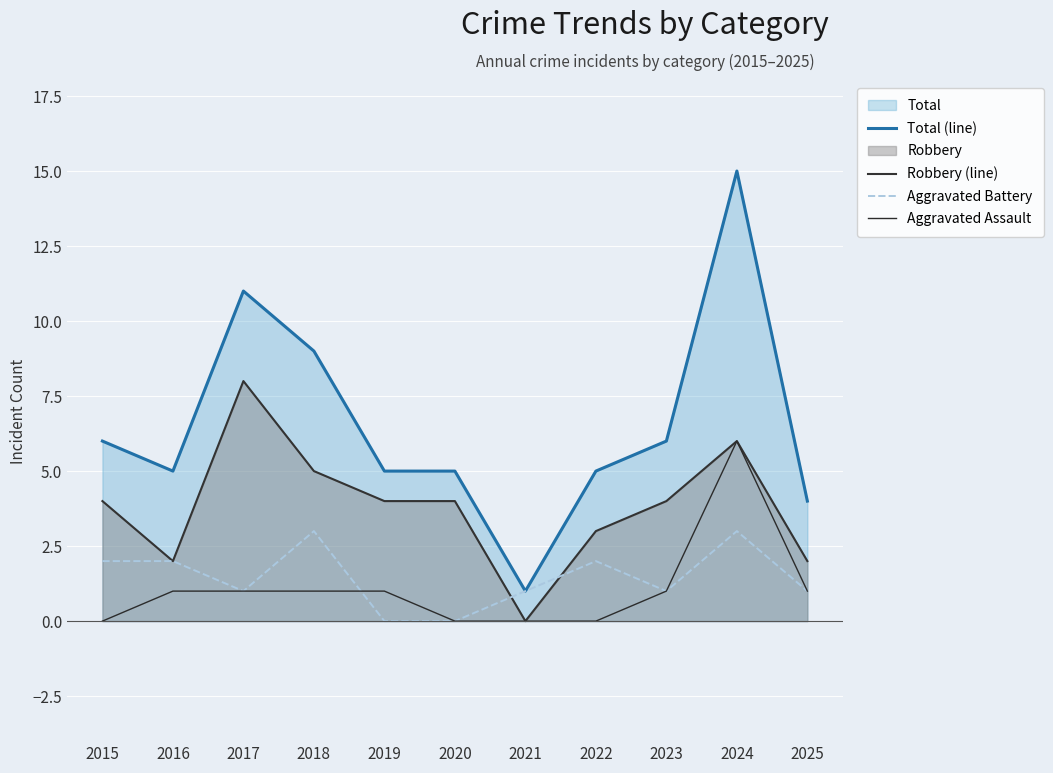

The Aggravated Battery series shows 1 at 2025. True or false?

True